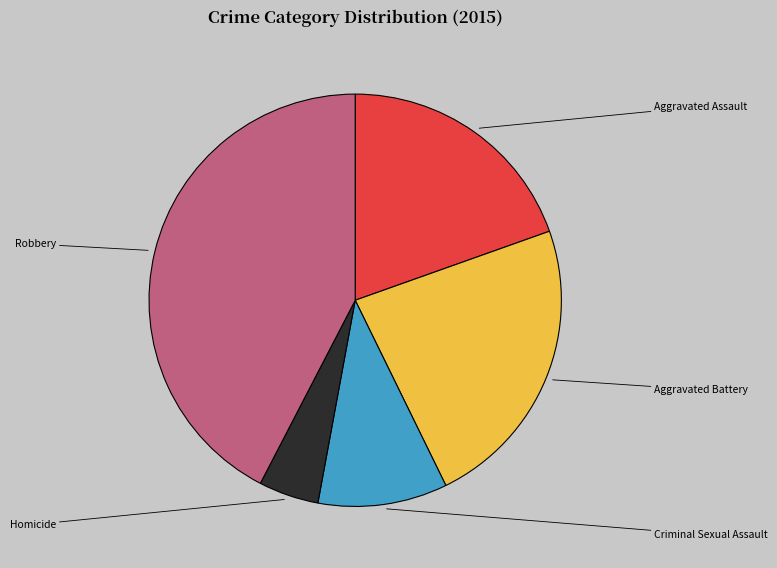

Combined, what portion of the pie is Criminal Sexual Assault and Aggravated Assault?

29.7%